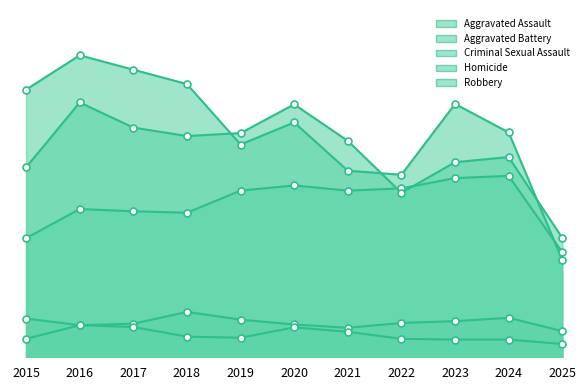

What is the total value across all series at 2024?

1800